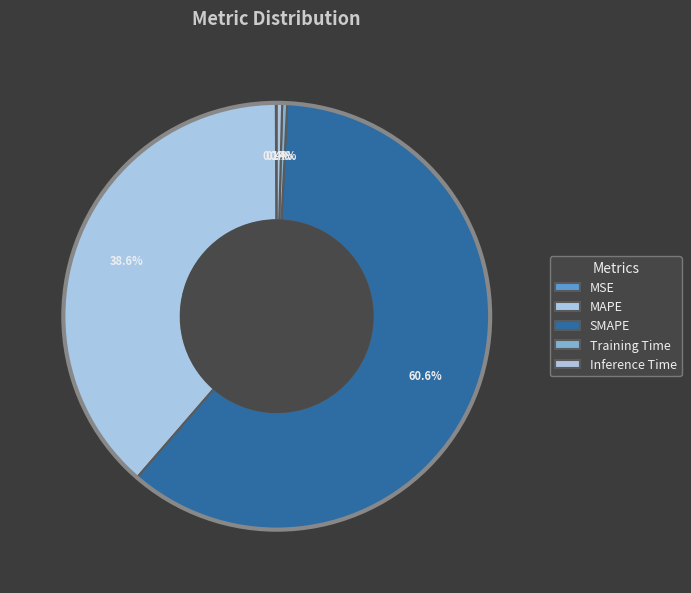

How many segments does this pie chart have?

5